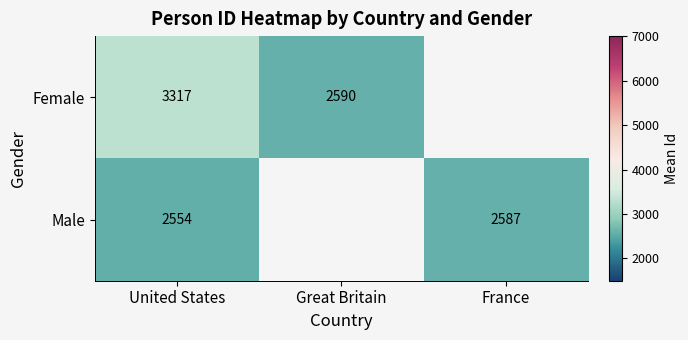

What is the total value across all series at United States?

5871.0